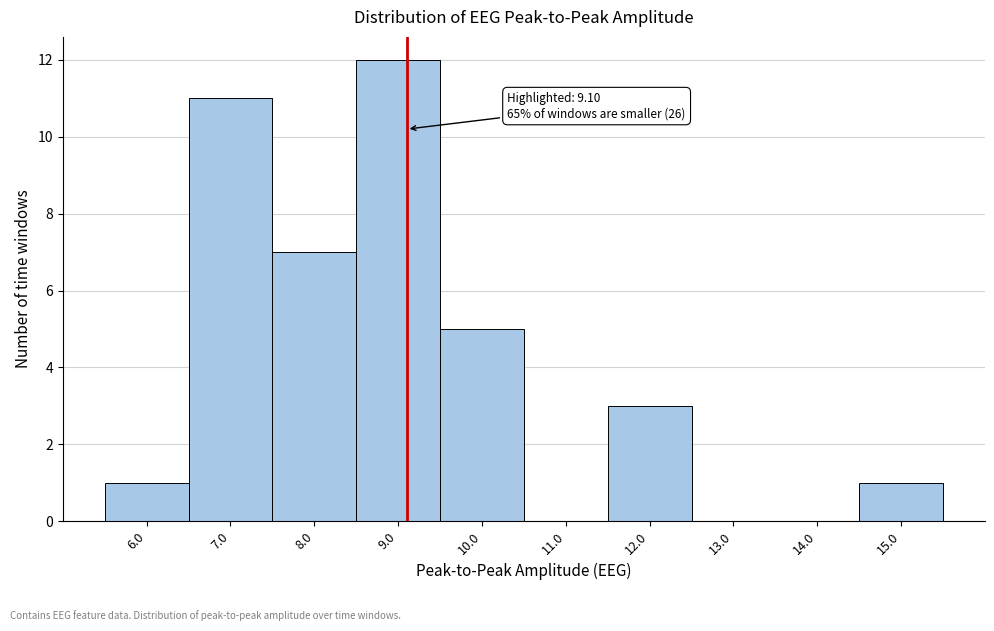

Which range on the x-axis has the tallest bar?

8.5 to 9.5